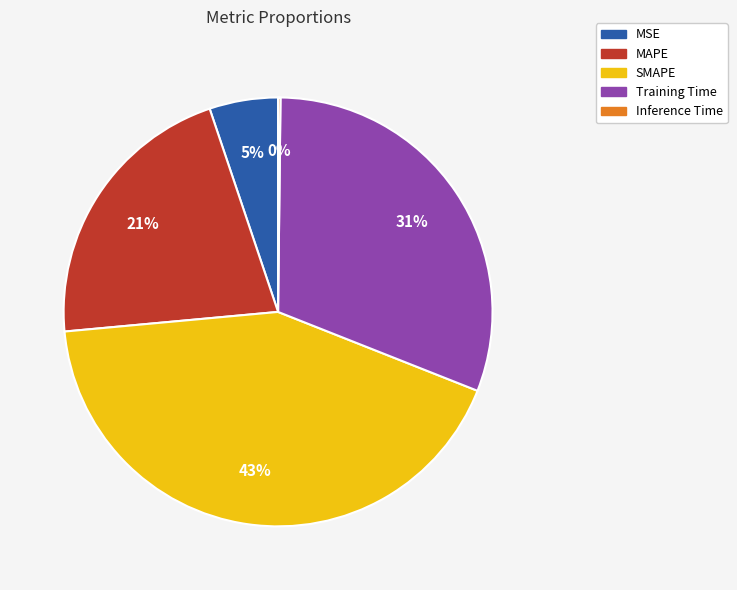

Combined, do SMAPE and MAPE account for over 50%?

Yes